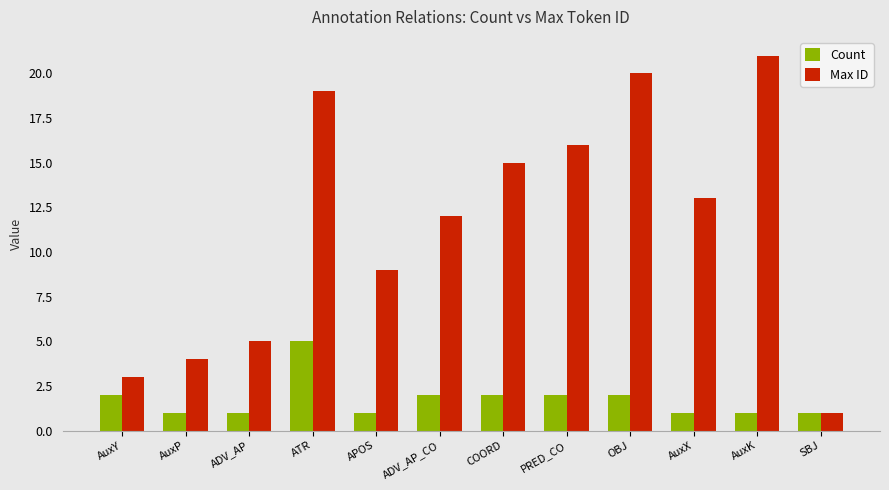

Where is Max ID nearest to the value 11?

ADV_AP_CO